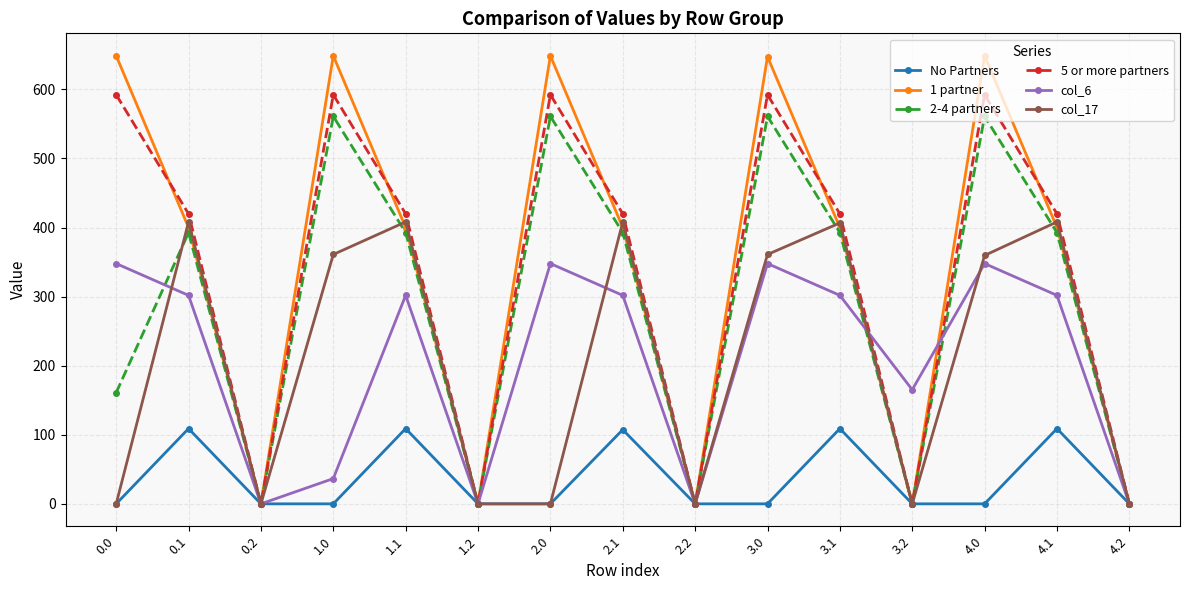

What is the total value across all series at 0.1?

2031.5